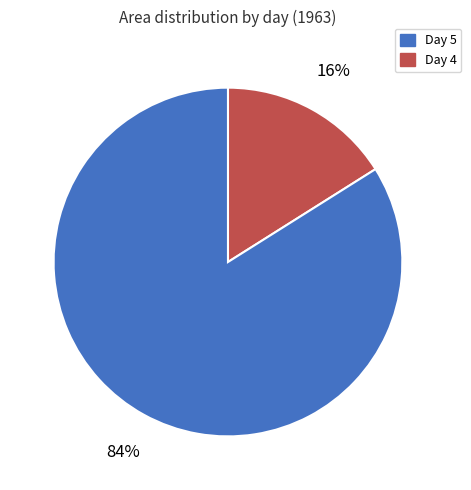

To the nearest percent, what is the average slice percentage?

50%